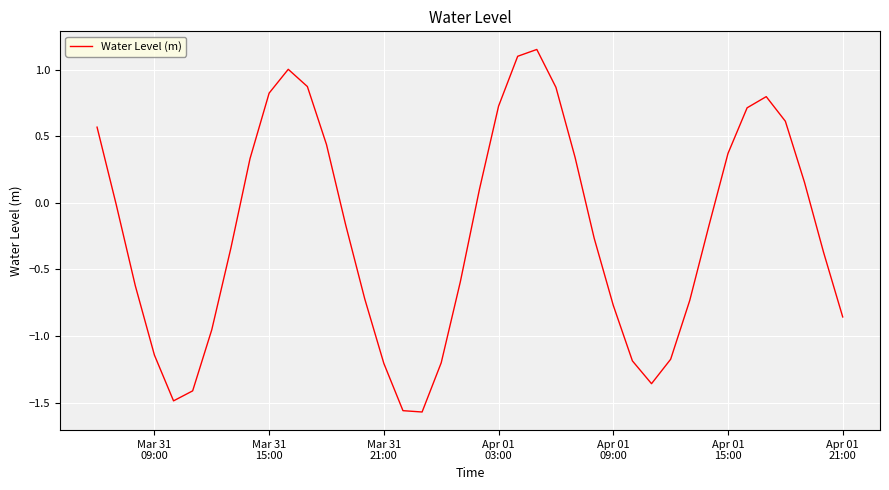

What is the difference between the maximum and minimum values?

2.7